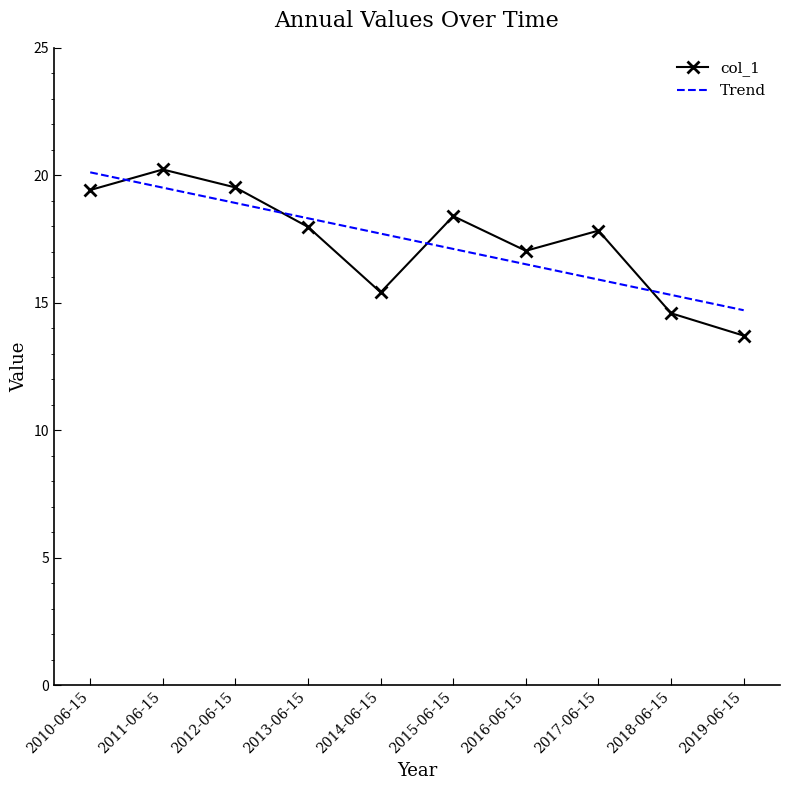

What is the maximum value for Trend?

20.1